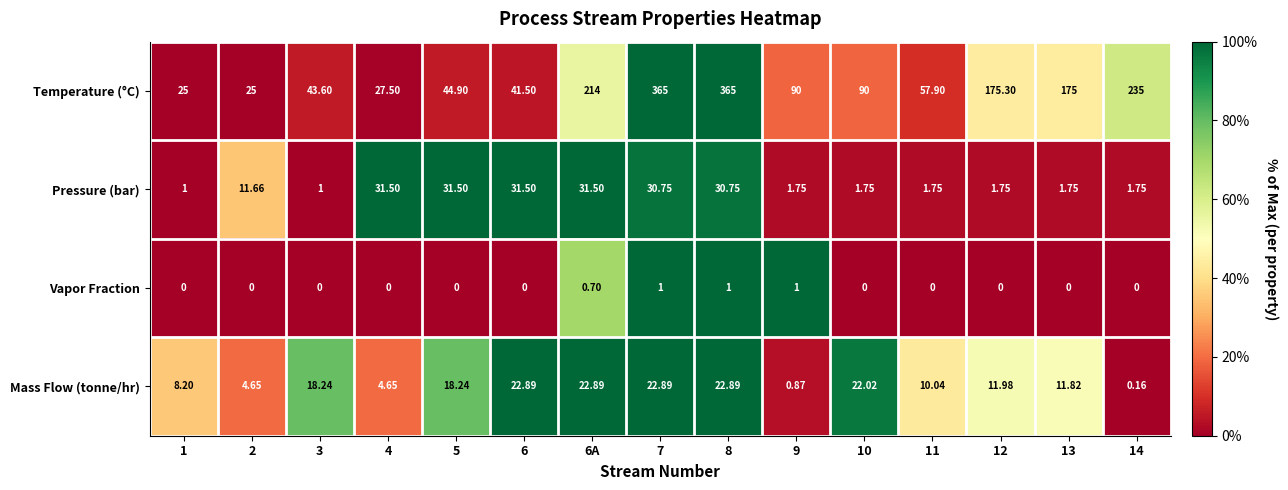

How many distinct data groups are displayed?

4